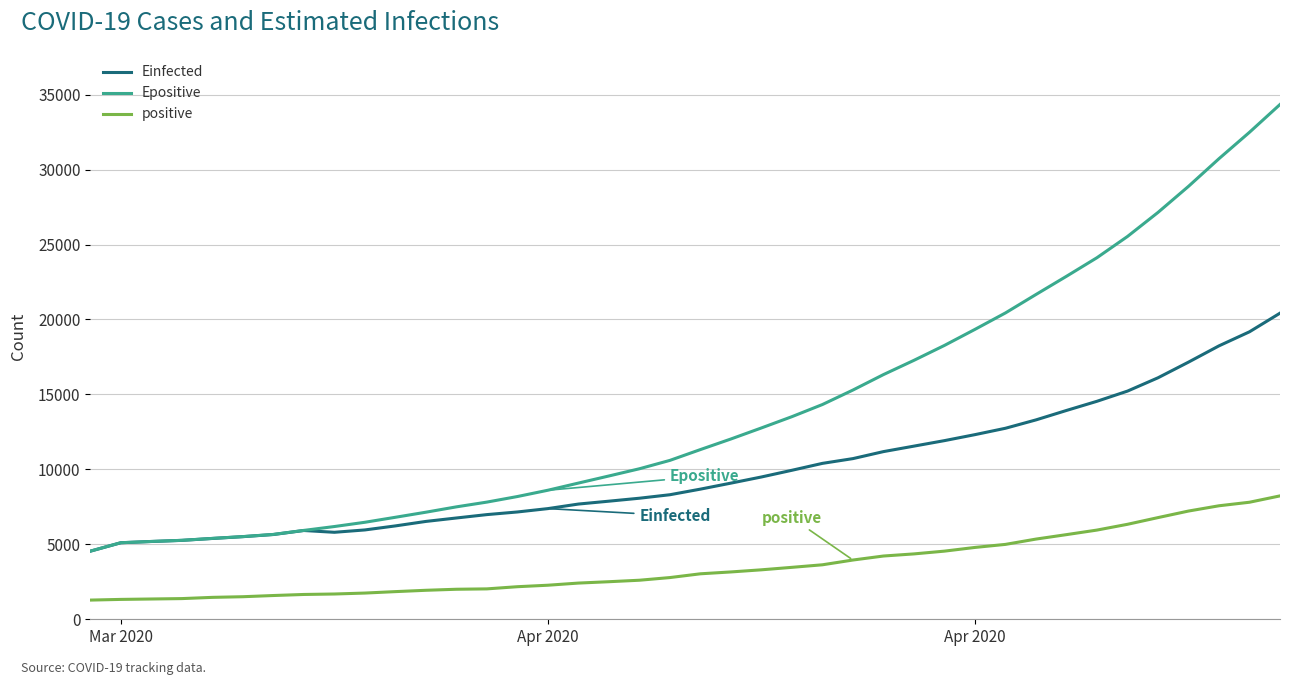

Which series has the widest spread of values?

Epositive